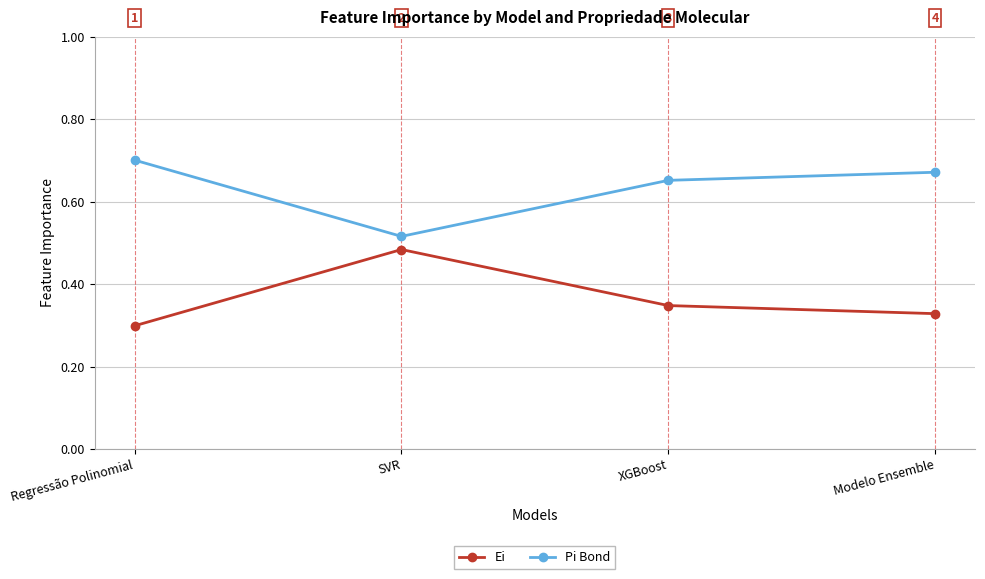

True or false: Pi Bond and Ei intersect in this chart.

False